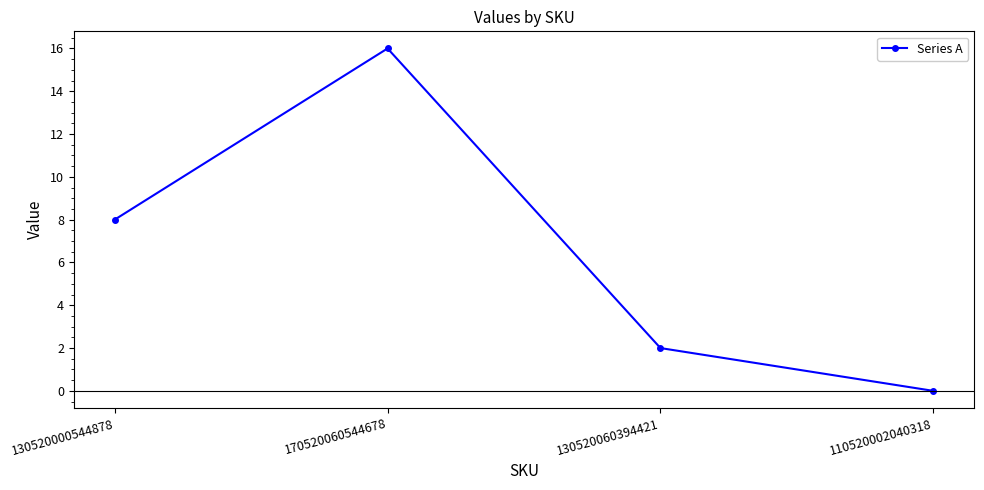

Reading right to left, list all the values displayed in this chart.

0	2	16	8